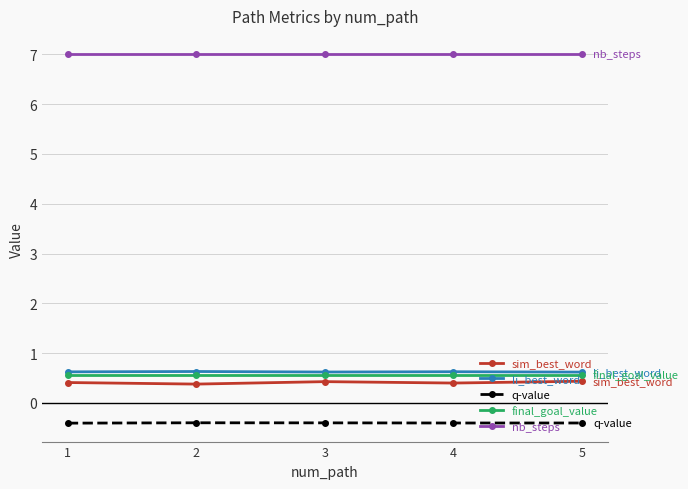

True or false: q-value and final_goal_value intersect in this chart.

False